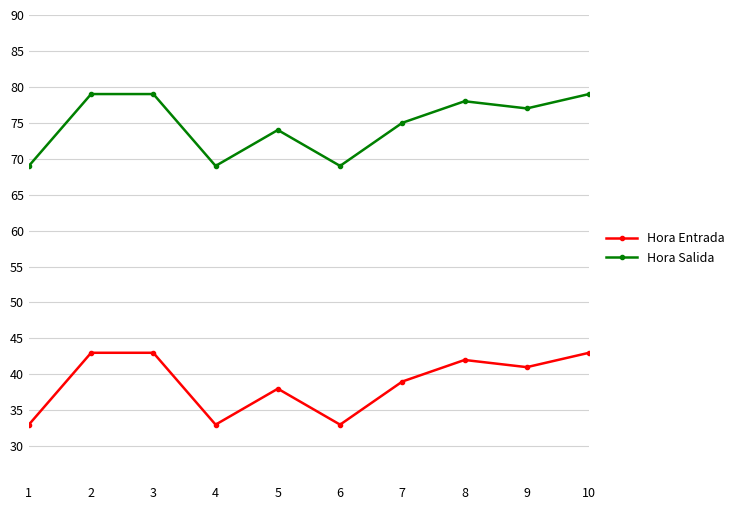

What is the value of the Hora Salida point at the 3rd from the left?

79